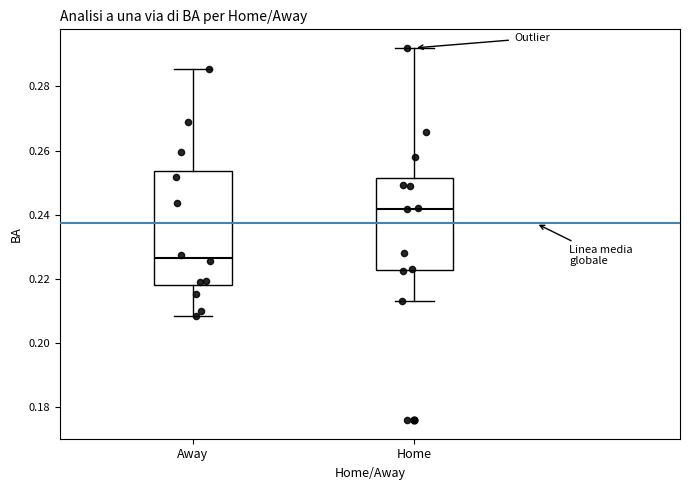

Reading left to right, transcribe this box plot: for each box, give where its median line is, the range the box spans, and where its two whiskers end, as read against the y-axis. The values are not printed on the chart, so give them approximately, as read against the axis.

Away: median 0.226, box 0.218 to 0.254, whiskers 0.208 to 0.286
Home: median 0.242, box 0.222 to 0.252, whiskers 0.214 to 0.292